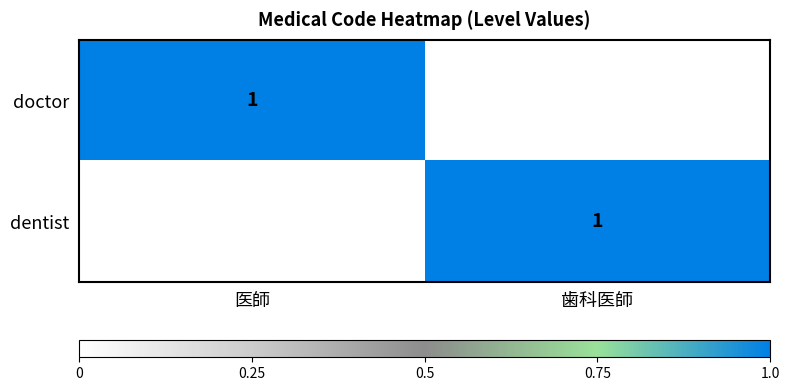

Is it true that dentist equals 1 at 歯科医師?

True